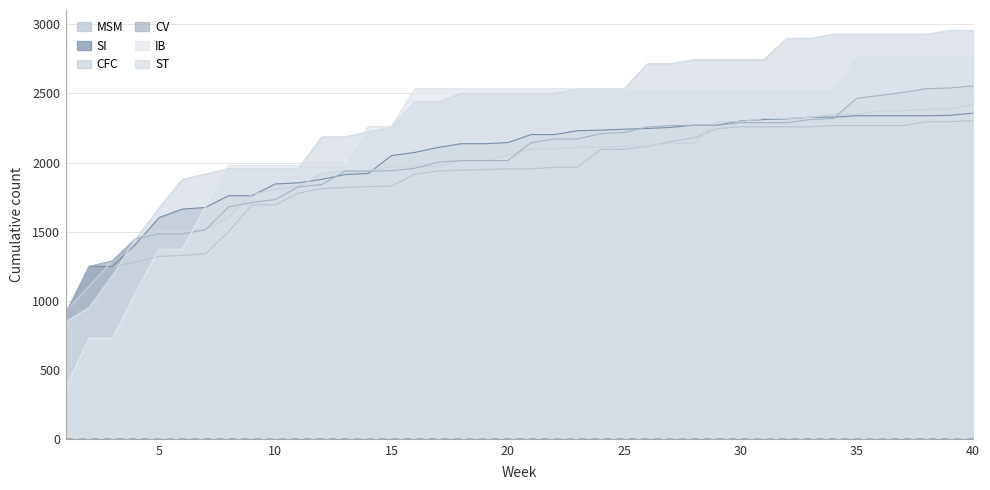

Where do CV and CFC first cross each other?

1 and 2